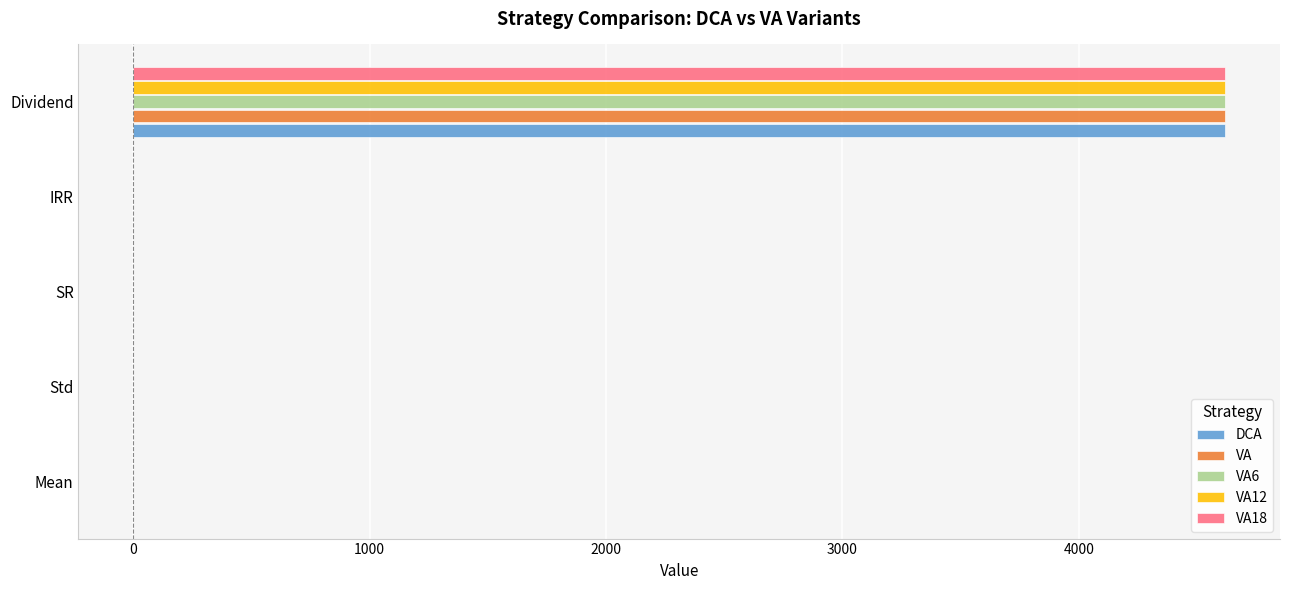

At which label does VA18 reach its peak?

Dividend